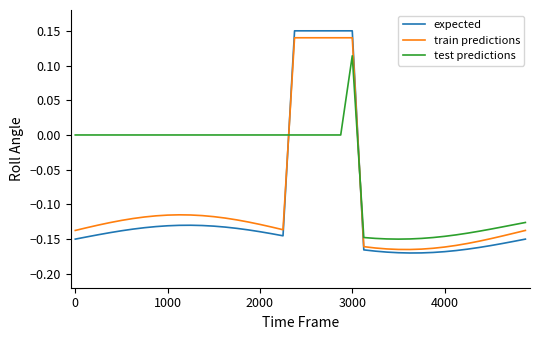

Which series has the largest range (max minus min)?

expected